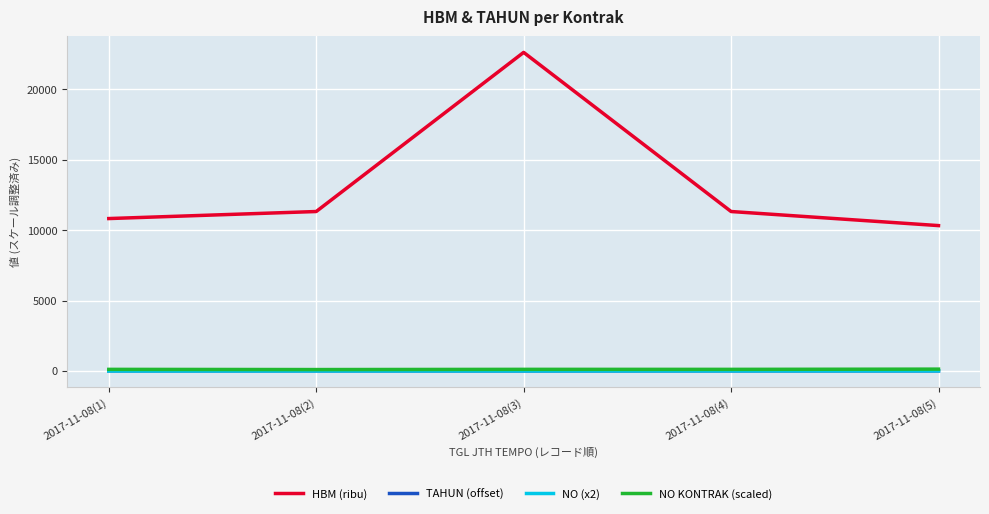

What position from the left is 2017-11-08(2)?

2